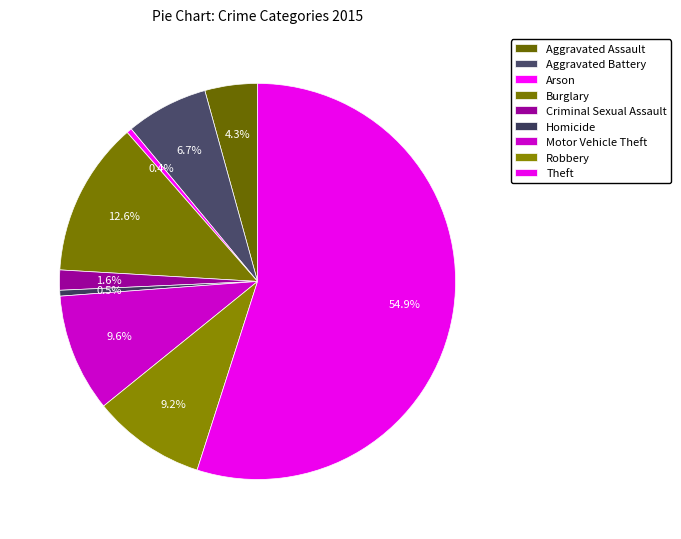

What is the majority slice?

Theft